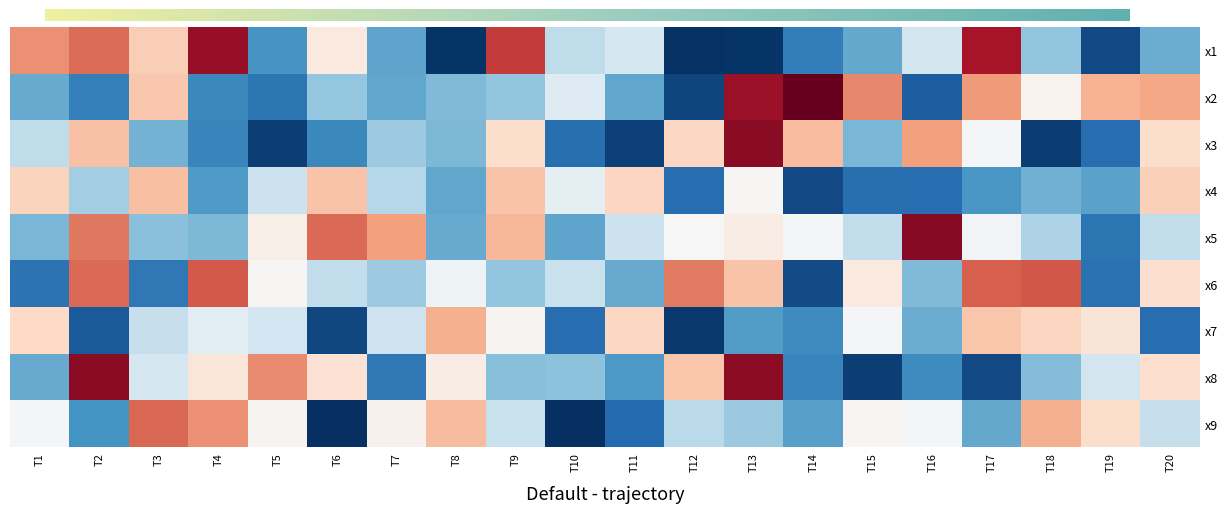

Which series has the largest range (max minus min)?

x2